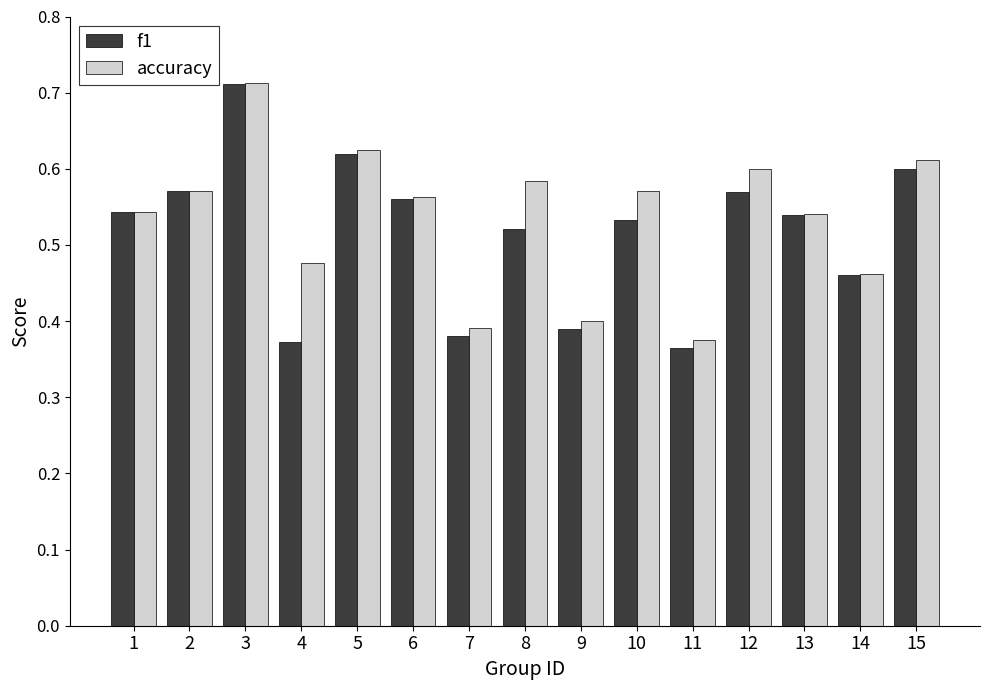

What is the sum of all f1 values?

7.7